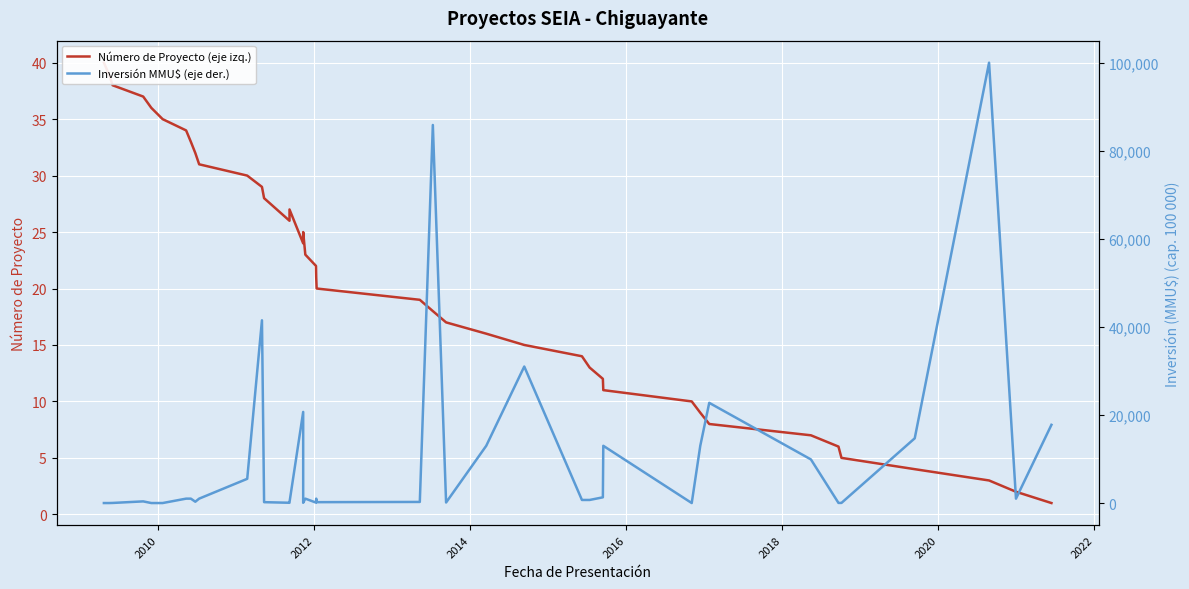

The Inversión MMU$ (eje der.) series shows 103 at 13. True or false?

False